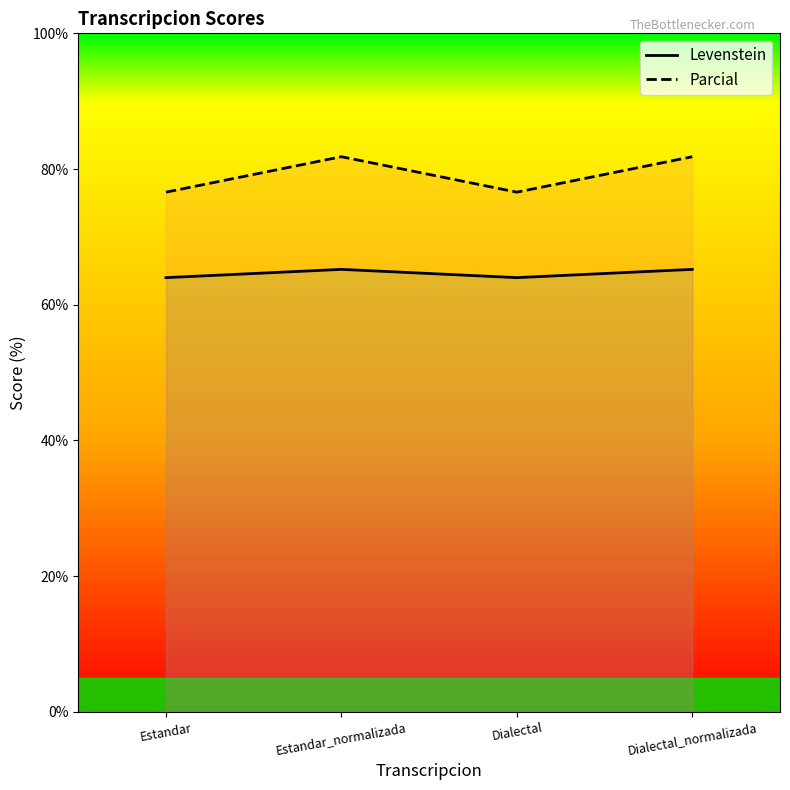

Between Dialectal and Dialectal_normalizada, which series saw the biggest shift?

Parcial